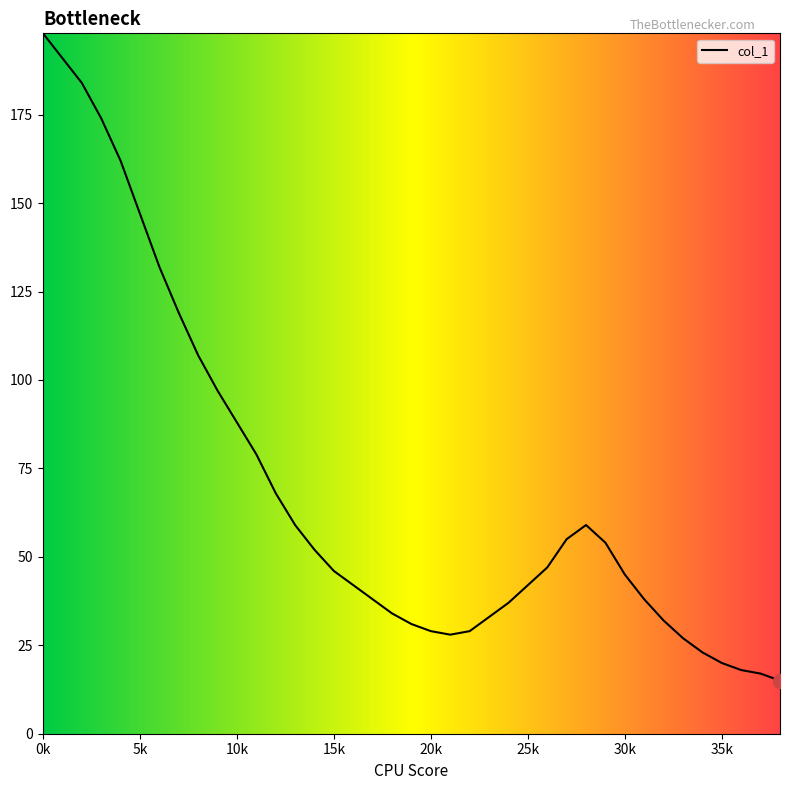

What is the smallest value displayed?

15